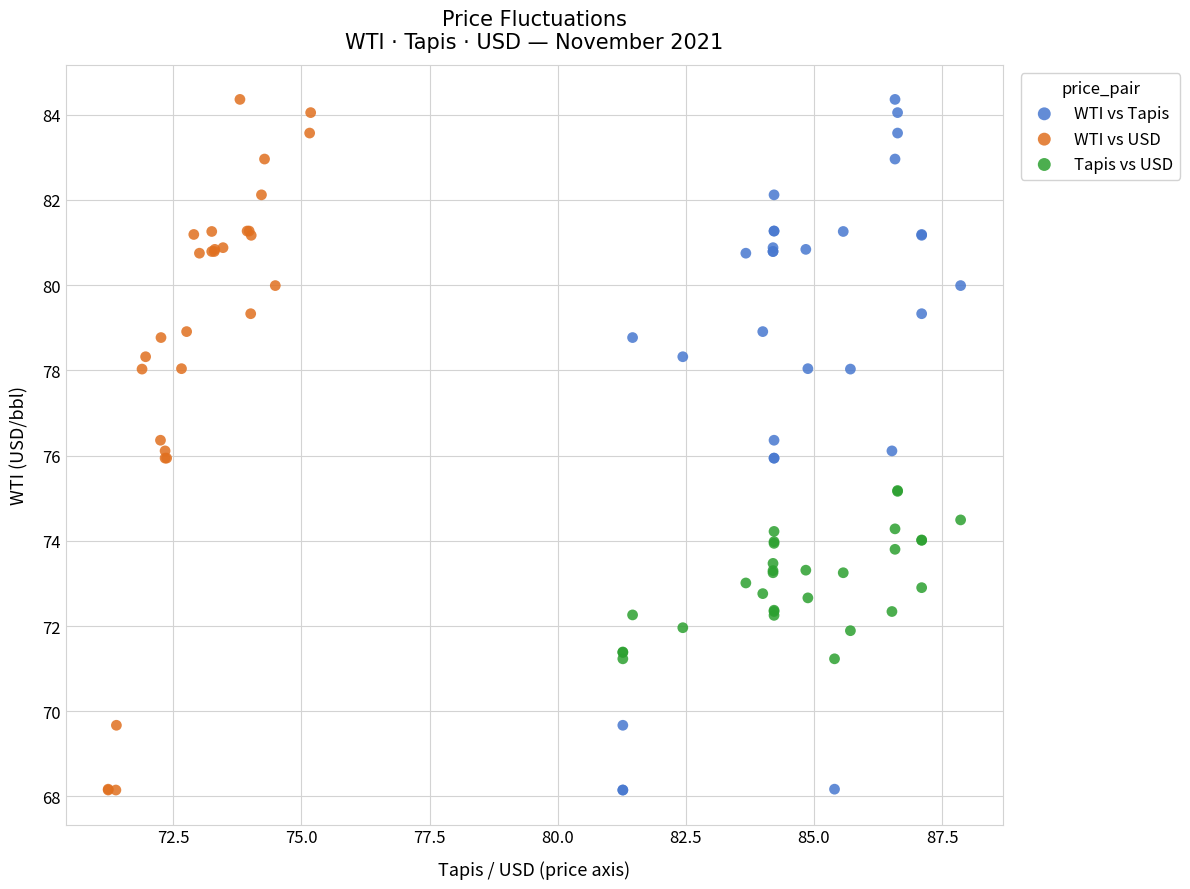

What are all the series names shown in the legend?

WTI vs Tapis, WTI vs USD, Tapis vs USD